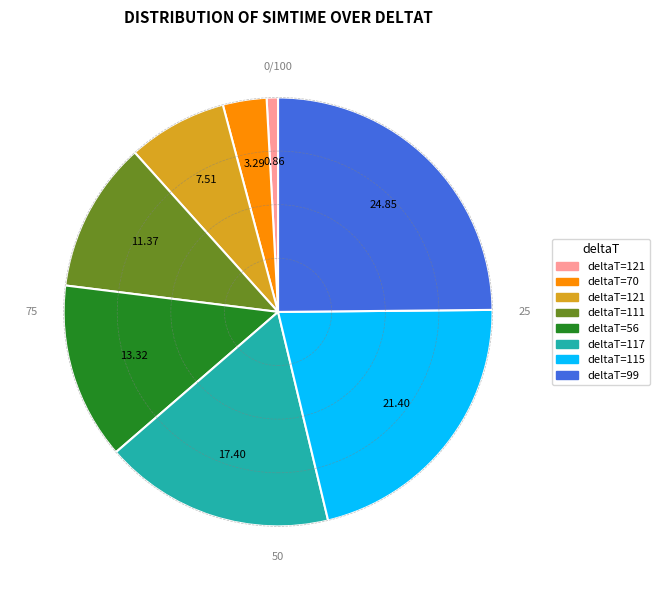

Is there any slice that represents more than half of the pie?

No